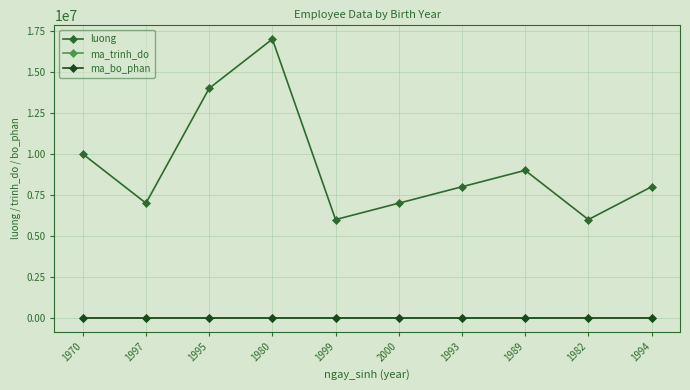

Where is the first local maximum for luong?

1980